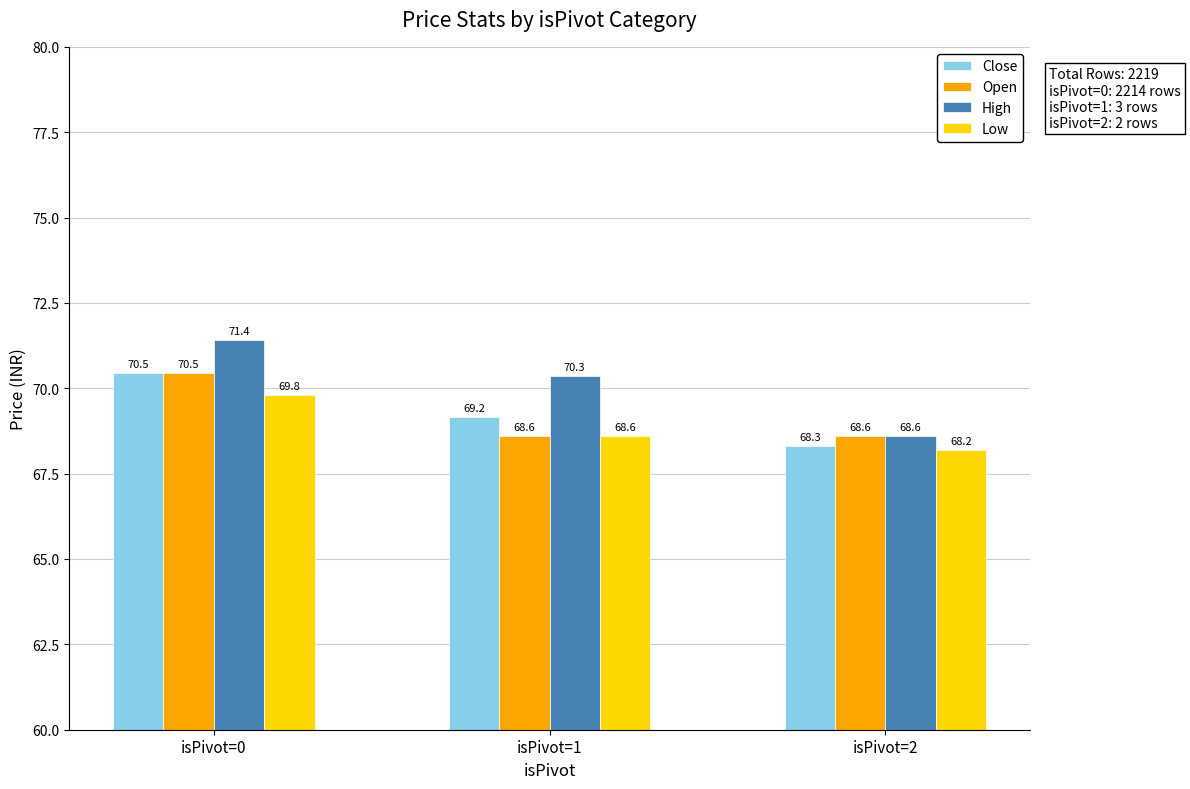

What is the average value of the Open series?

69.2